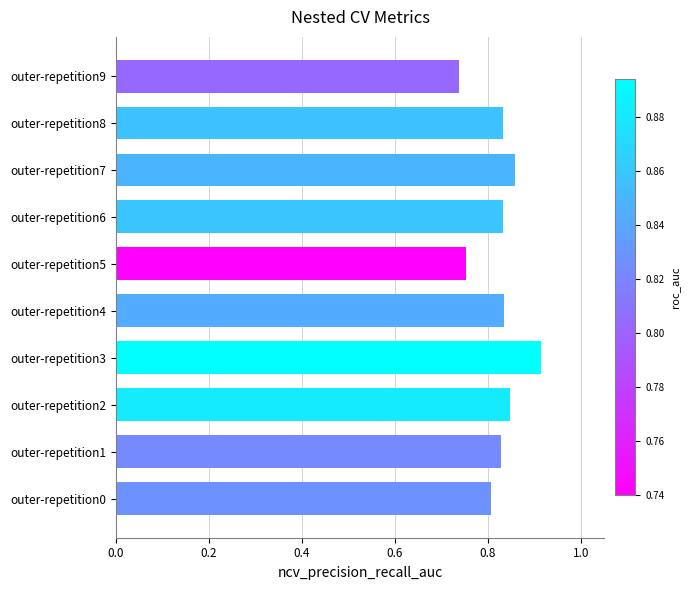

Which label corresponds to the largest value in the chart?

outer-repetition3